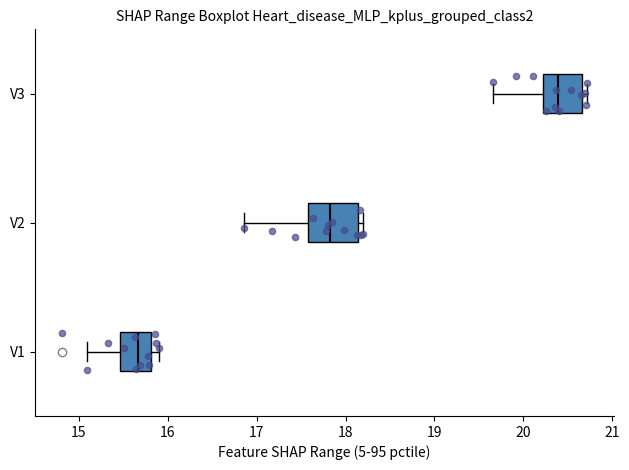

Reading bottom to top, read every box against the x-axis: the position of its median line, the range the box covers, and the ends of its whiskers. The values are not printed on the chart, so give them approximately, as read against the axis.

V1: median 15.7, box 15.5 to 15.8, whiskers 15.1 to 15.9
V2: median 17.8, box 17.6 to 18.1, whiskers 16.9 to 18.2
V3: median 20.4, box 20.2 to 20.7, whiskers 19.7 to 20.7 (just right of the box's right edge)